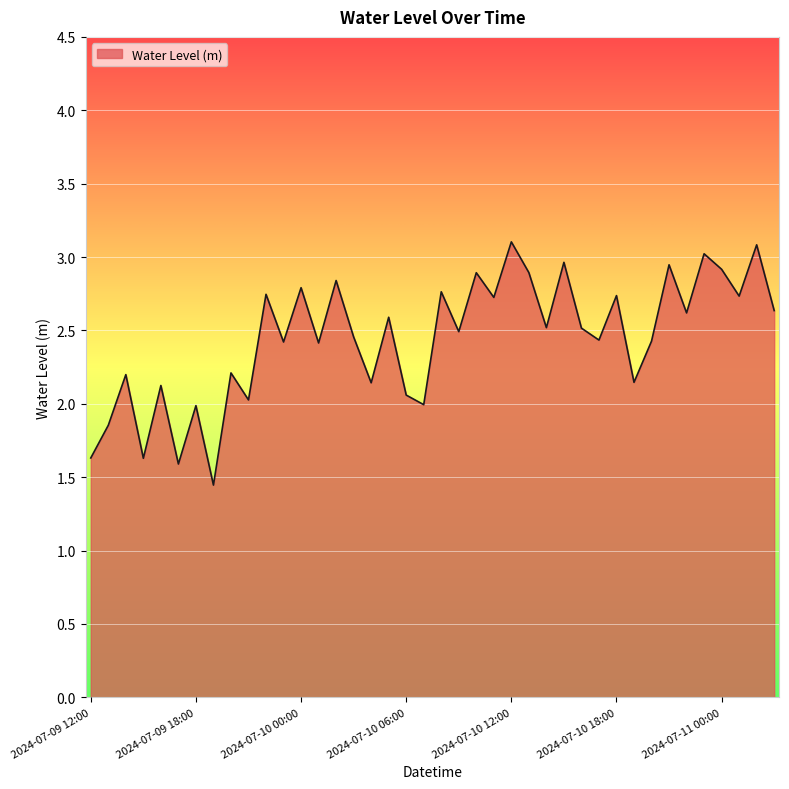

What is the greatest value displayed?

3.1